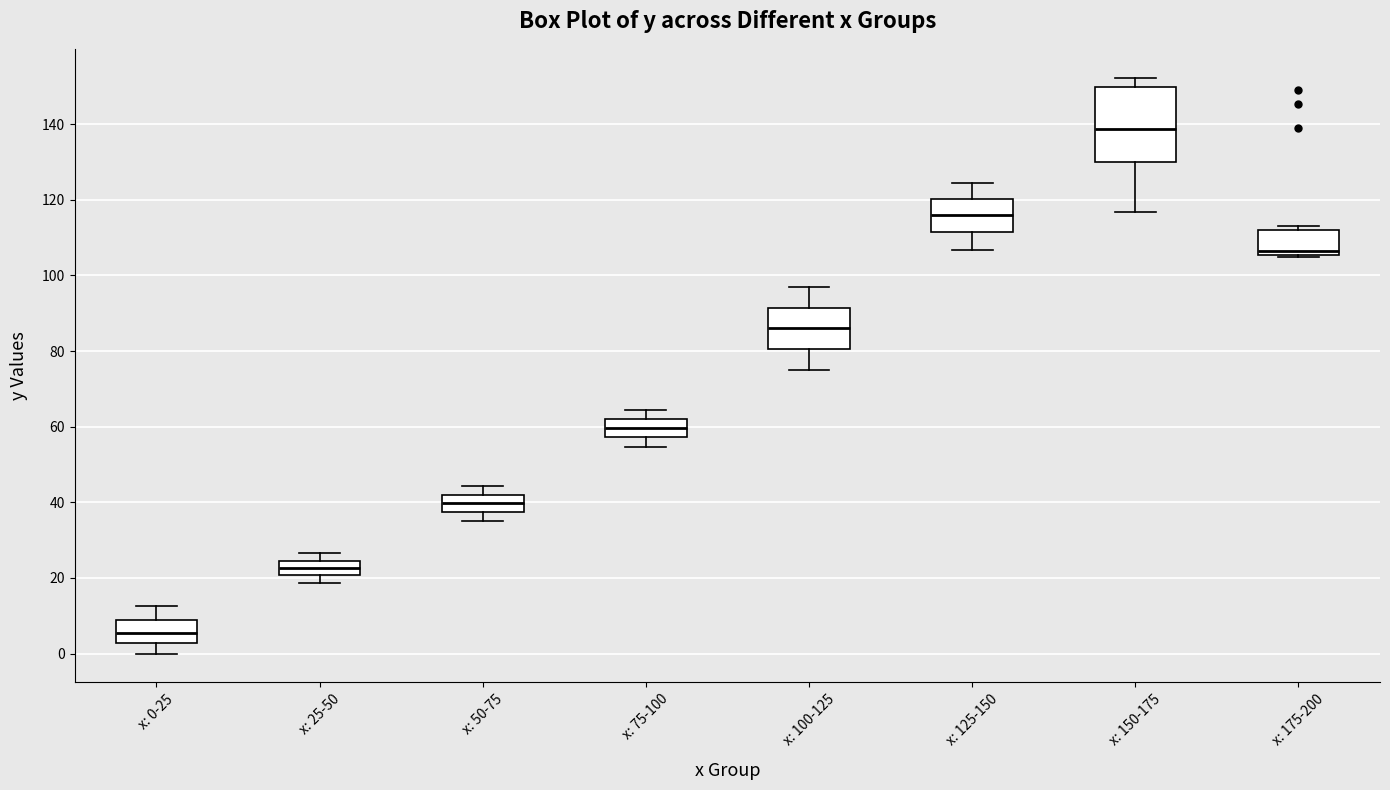

Reading left to right, transcribe this box plot: for each box, give where its median line is, the range the box spans, and where its two whiskers end, as read against the y-axis. The values are not printed on the chart, so give them approximately, as read against the axis.

x: 0-25: median 6, box 2 to 8, whiskers 0 to 12
x: 25-50: median 22, box 20 to 24, whiskers 18 to 26
x: 50-75: median 40, box 38 to 42, whiskers 36 to 44
x: 75-100: median 60, box 58 to 62, whiskers 54 to 64
x: 100-125: median 86, box 80 to 92, whiskers 76 to 96
x: 125-150: median 116, box 112 to 120, whiskers 106 to 124
x: 150-175: median 138, box 130 to 150, whiskers 116 to 152
x: 175-200: median 106 (just above the box's lower edge), box 106 to 112, whiskers 104 to 114